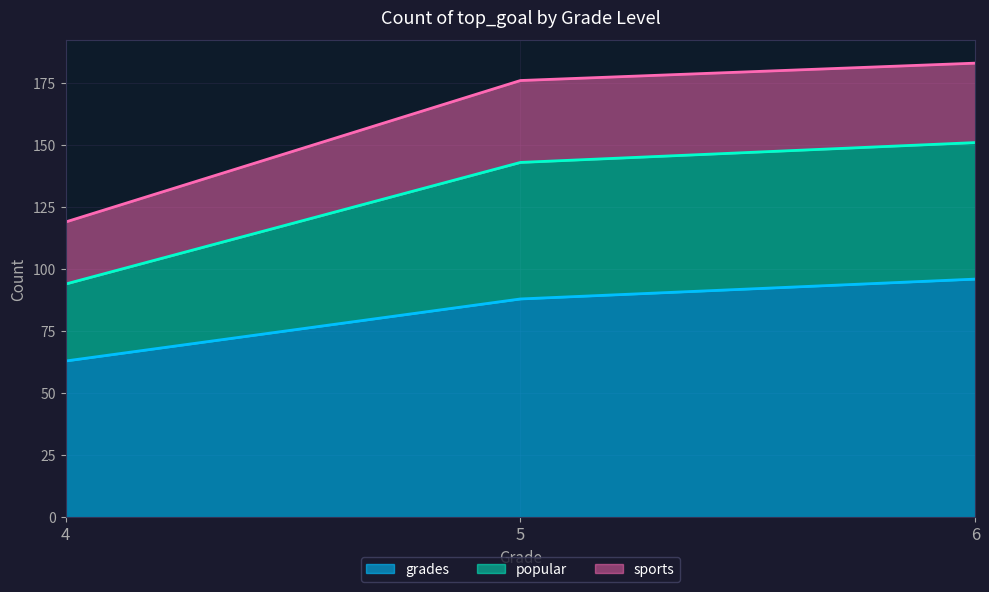

Which category has the lowest value in the grades series?

4